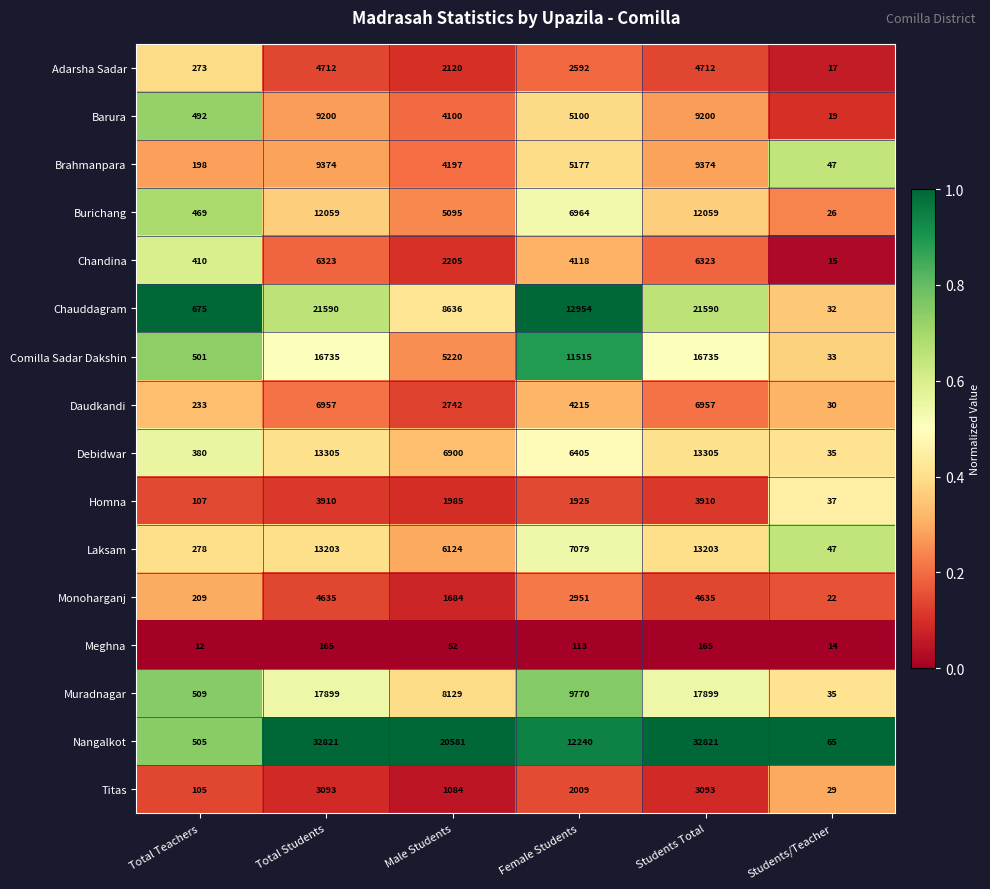

Which category has the lowest value across all series?

Total Teachers